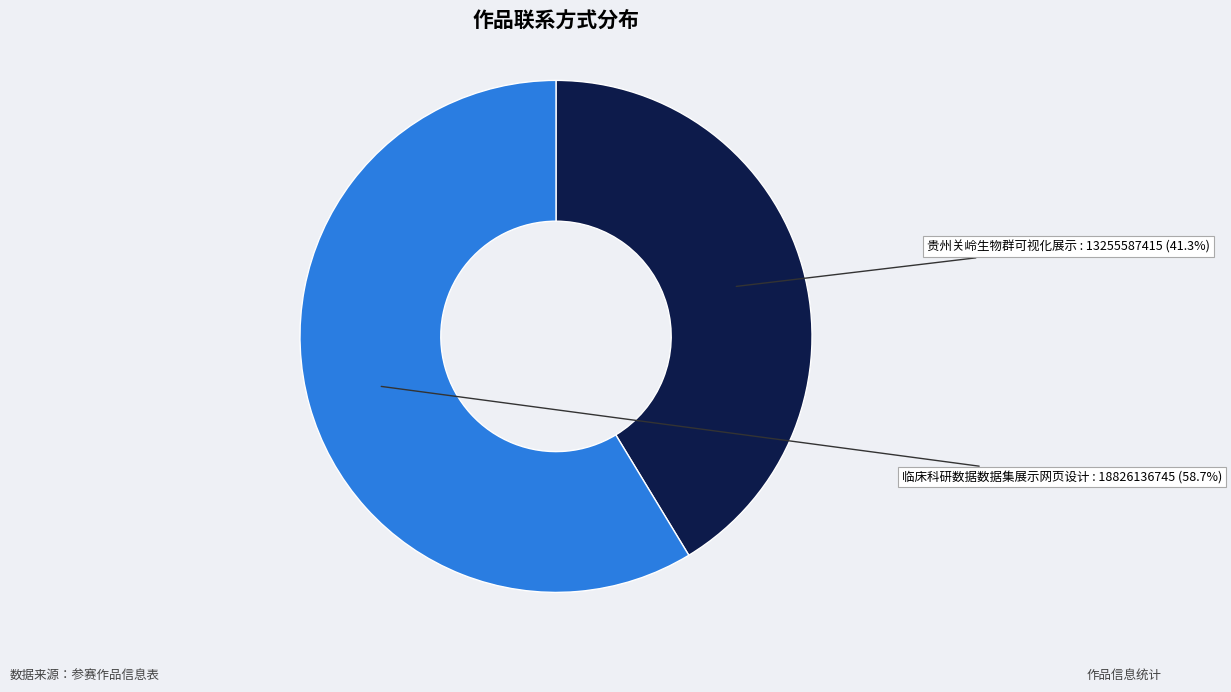

To the nearest percent, what is the difference between the 临床科研数据数据集展示网页设计 and 贵州关岭生物群可视化展示 slice percentages?

17%